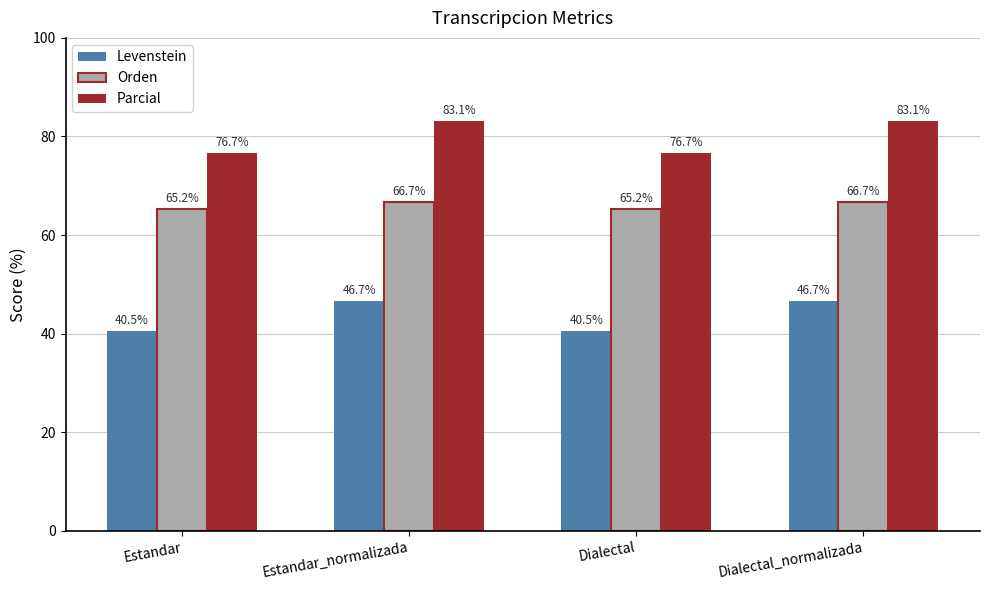

Rank the series at Dialectal from highest to lowest value.

Parcial, Orden, Levenstein